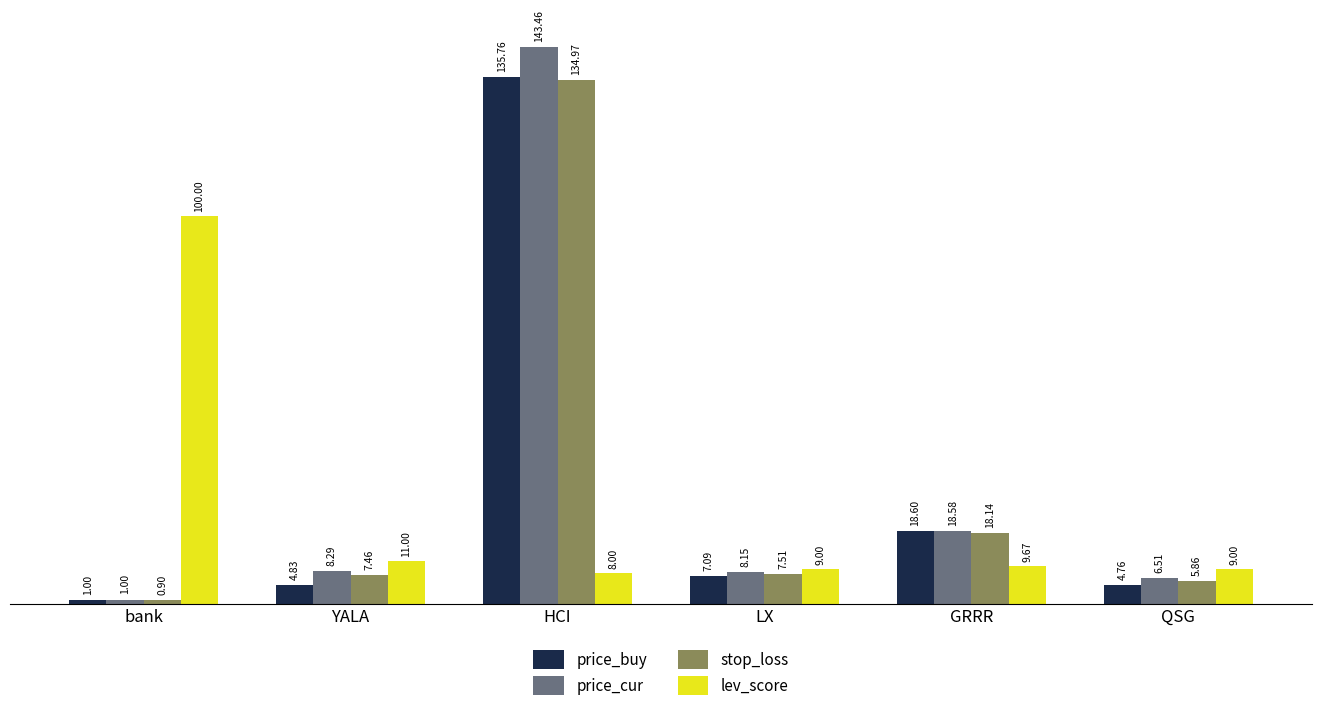

Count the number of categories in the chart.

6